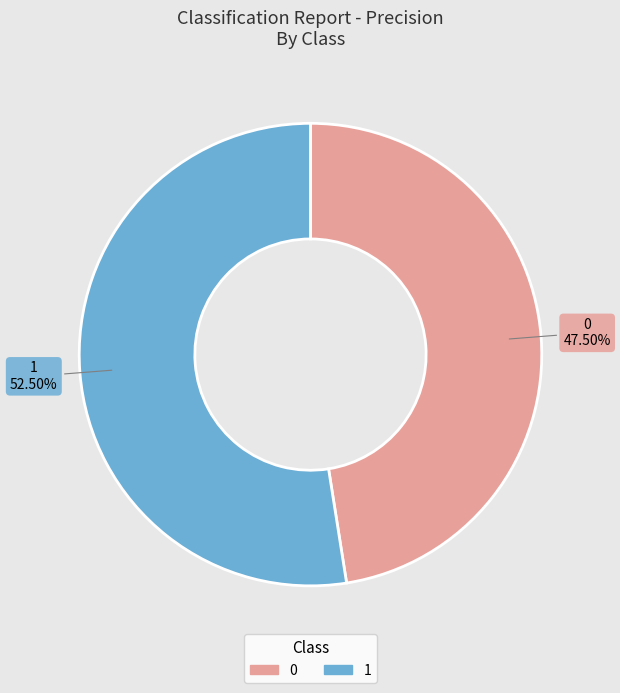

Which category accounts for the majority?

1